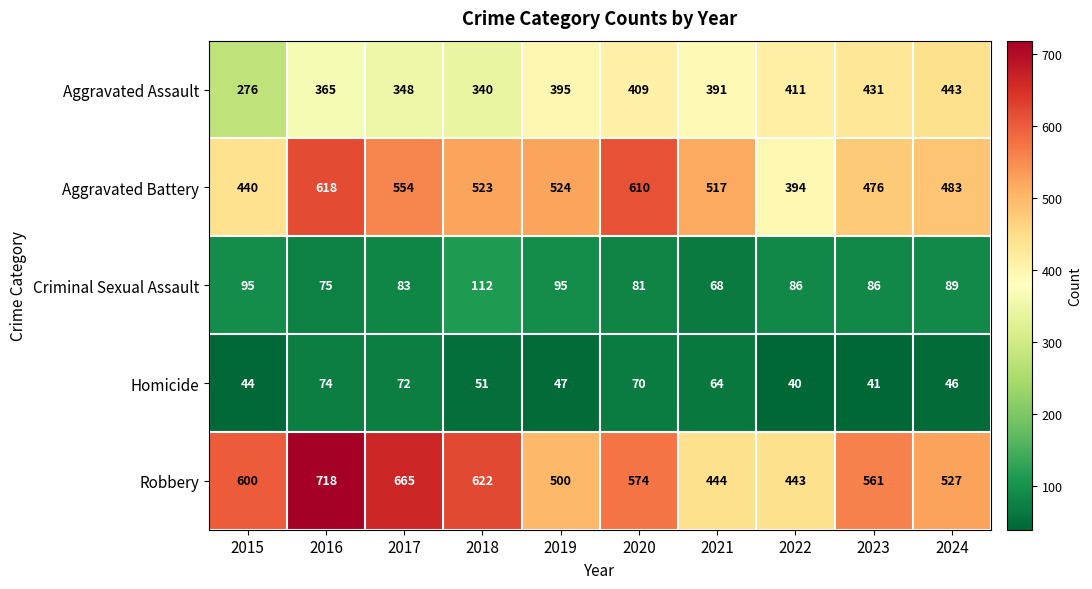

Rank the categories by Homicide value from highest to lowest.

2016, 2017, 2020, 2021, 2018, 2019, 2024, 2015, 2023, 2022